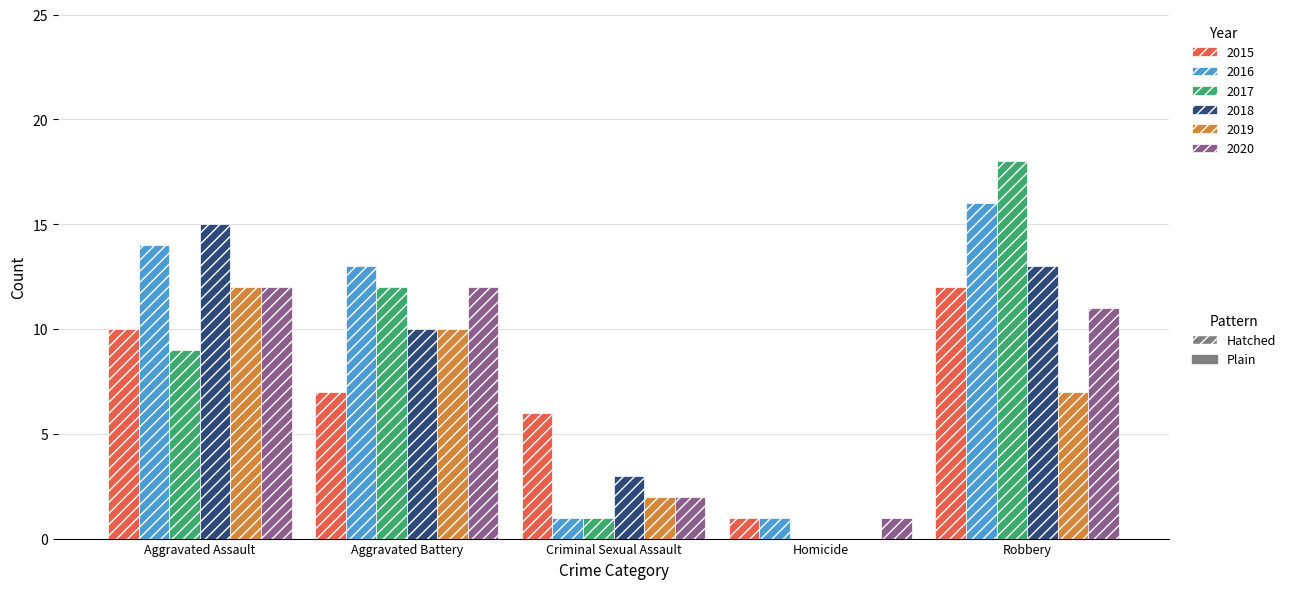

What is the greatest value displayed?

18